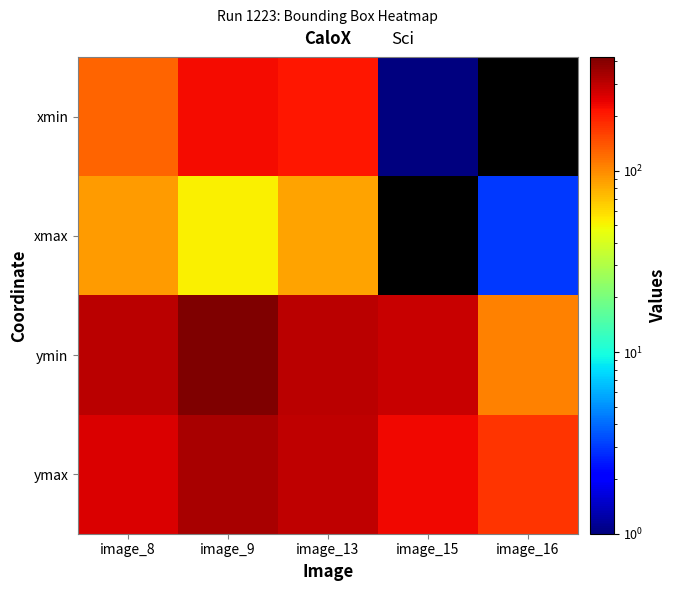

Between image_16 and image_9, which is larger?

image_9